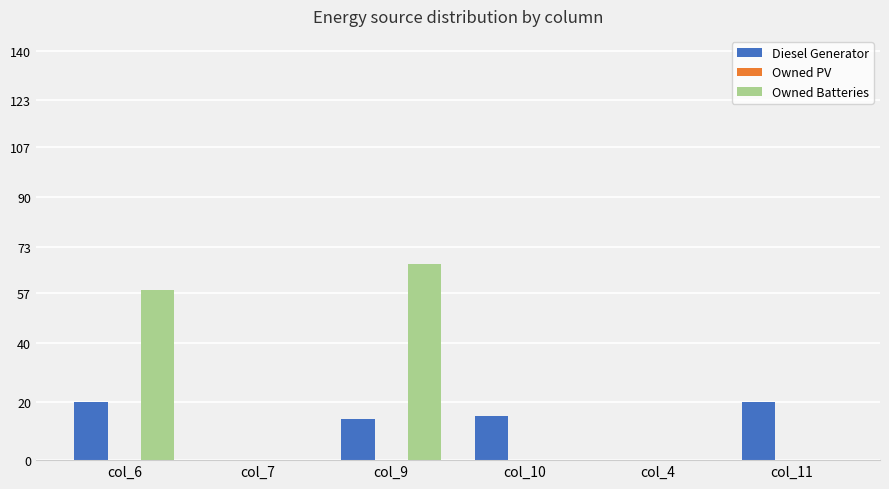

What is the greatest value displayed?

67